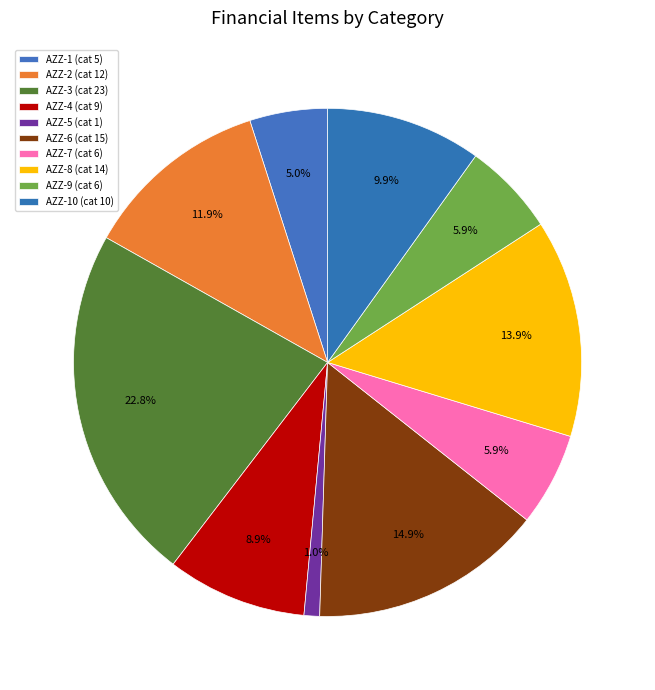

How many segments does this pie chart have?

10